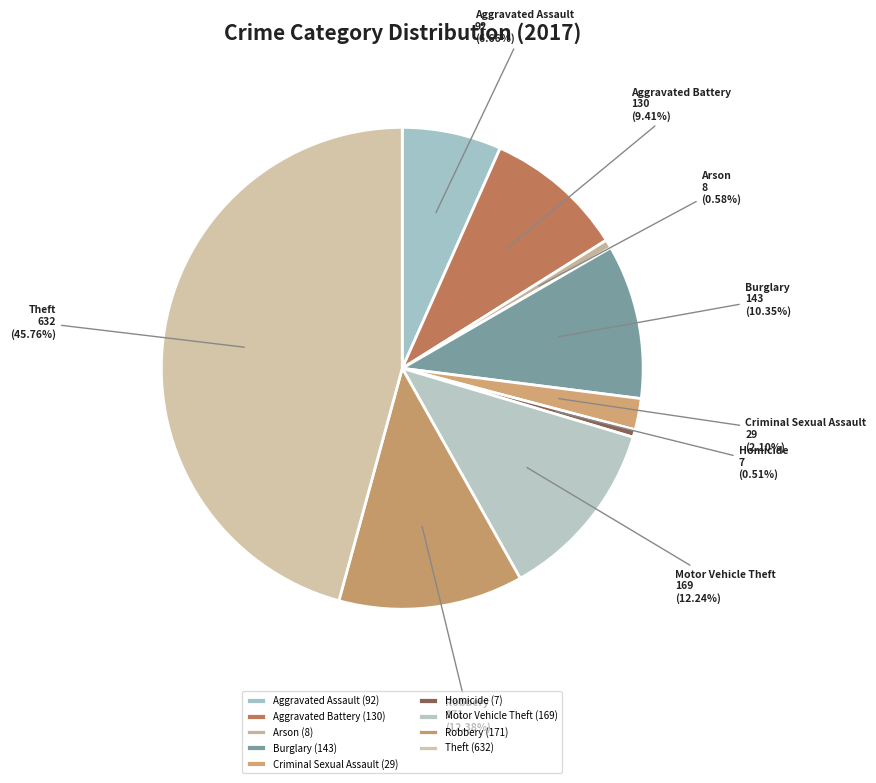

To the nearest percent, what is the difference between the largest and smallest slice percentages?

45%